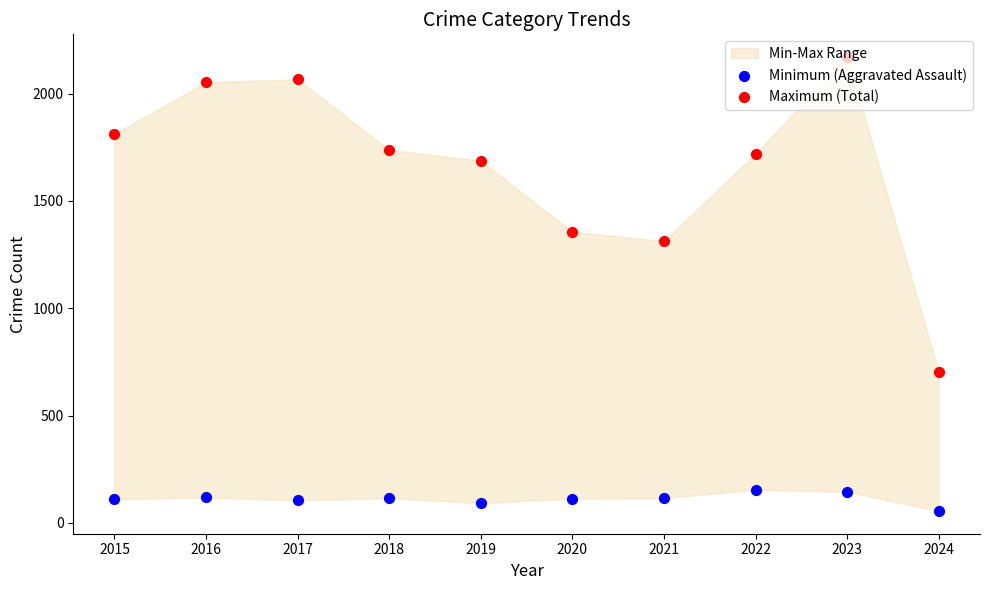

Which series has the widest spread of Y values?

Maximum (Total)